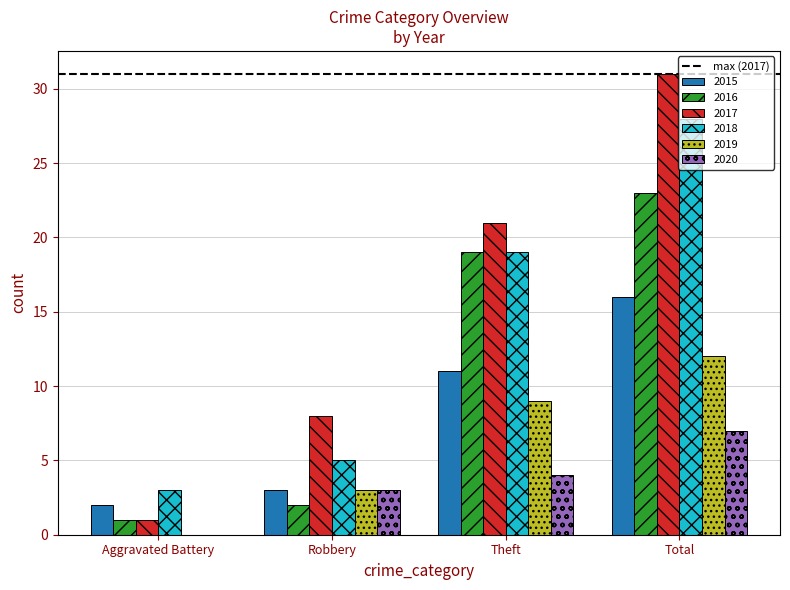

What is the sum of the 2020 values at Total and Theft?

11